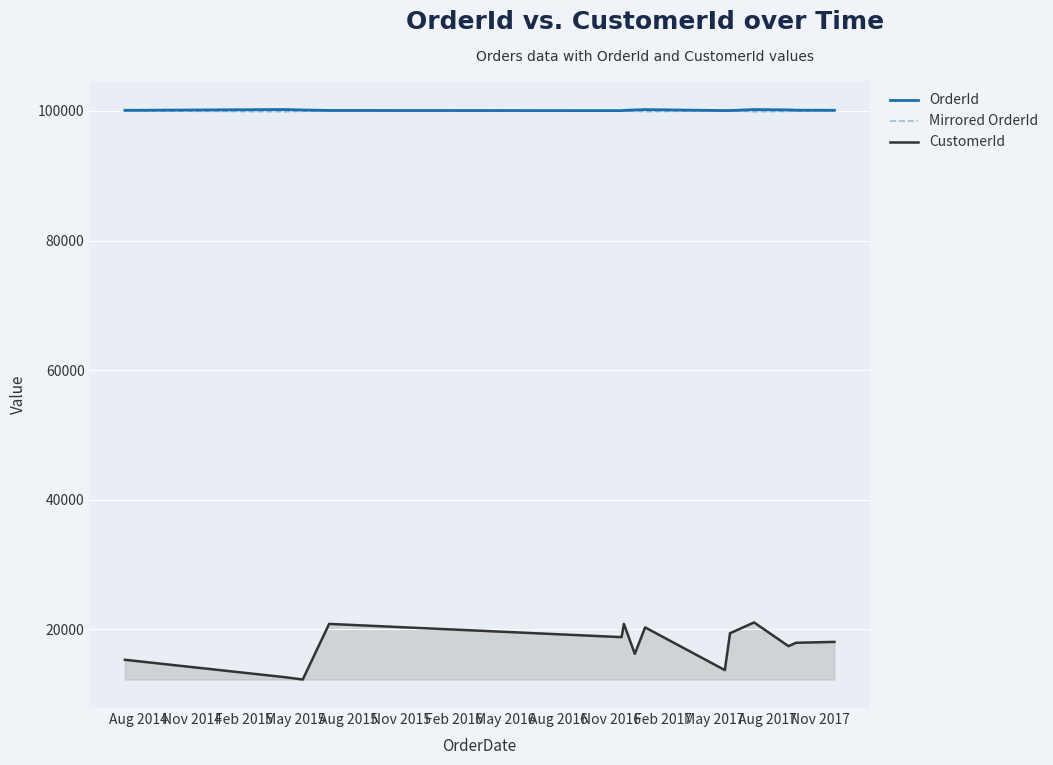

True or false: CustomerId has more than 0 points higher than both neighbors.

True